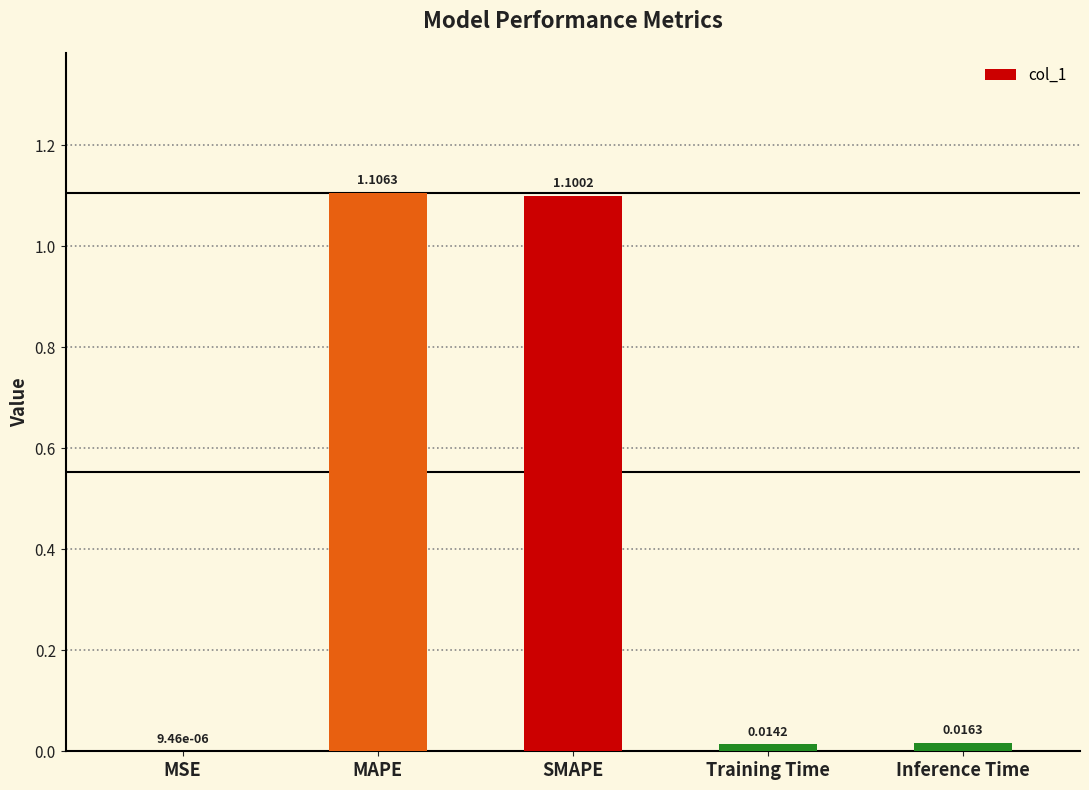

Which has a higher value, Inference Time or Training Time?

Inference Time